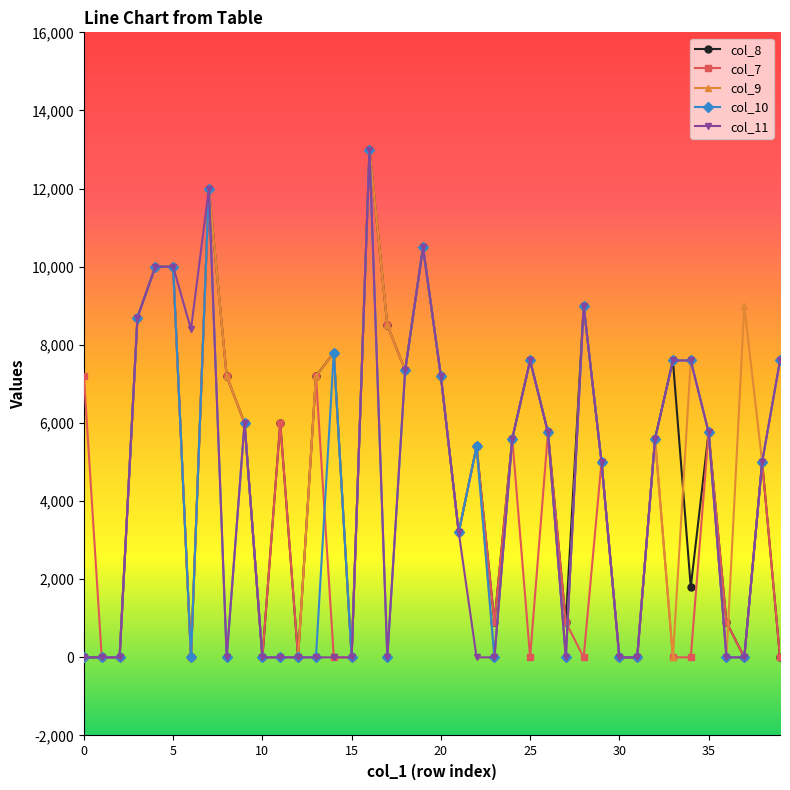

What is the maximum value shown in the chart?

13000